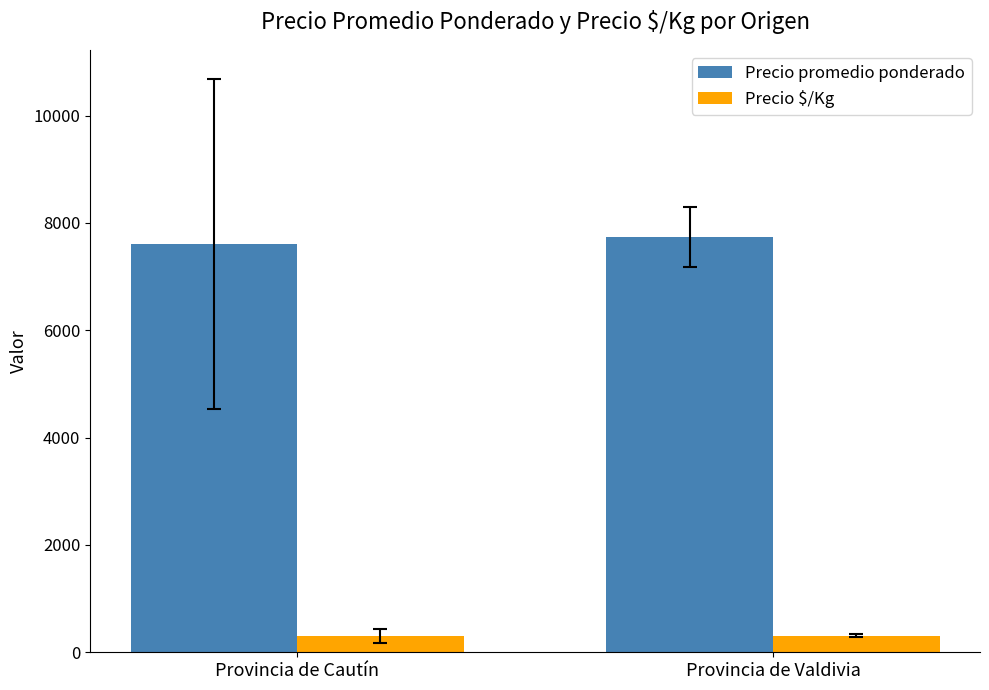

What is the difference between the highest and lowest values at Provincia de Valdivia?

7423.4